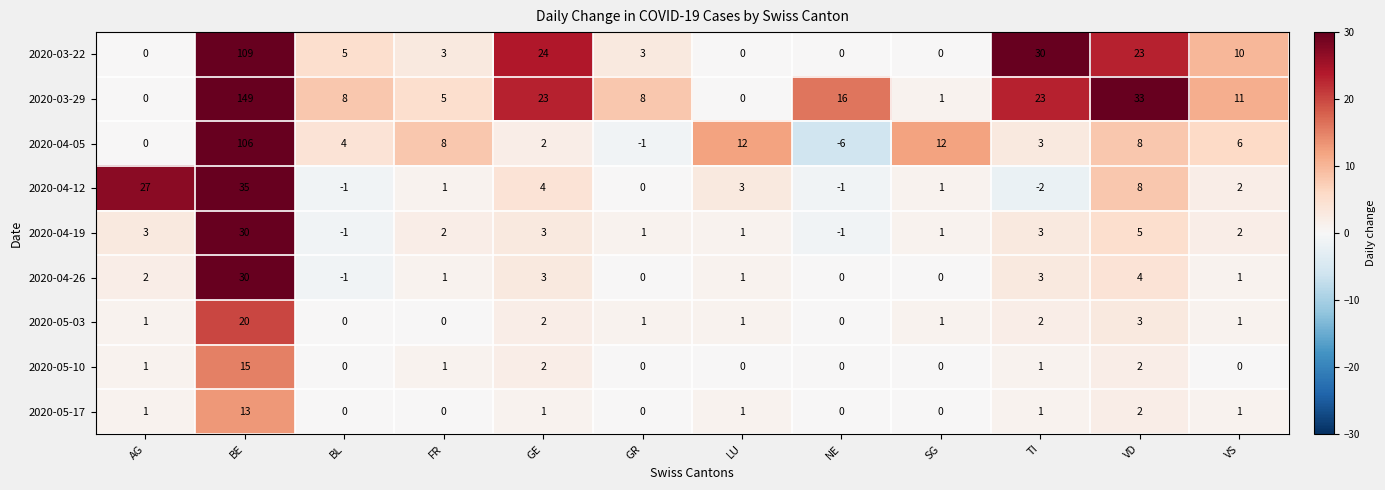

Which series has the largest total across all categories?

2020-03-29